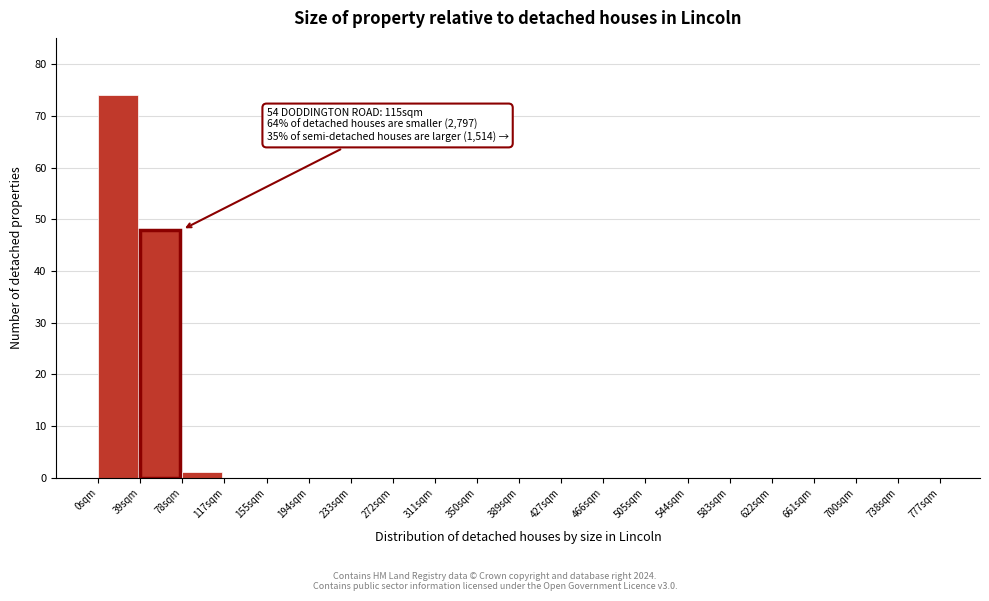

Reading left to right, what are all the values shown in this chart?

0sqm=74	39sqm=48	78sqm=1	117sqm=0	155sqm=0	194sqm=0	233sqm=0	272sqm=0	311sqm=0	350sqm=0	389sqm=0	427sqm=0	466sqm=0	505sqm=0	544sqm=0	583sqm=0	622sqm=0	661sqm=0	700sqm=0	738sqm=0